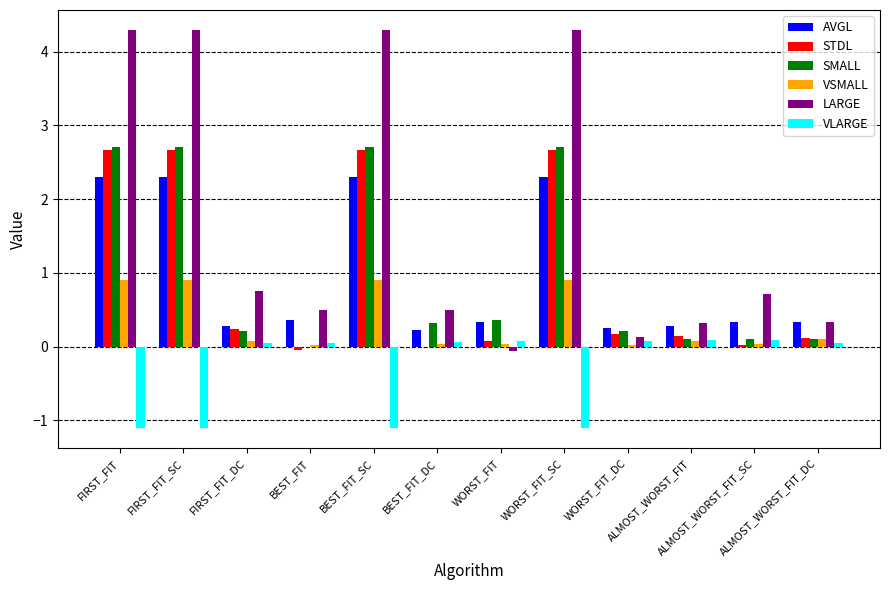

What is the highest value of the VSMALL series?

0.9